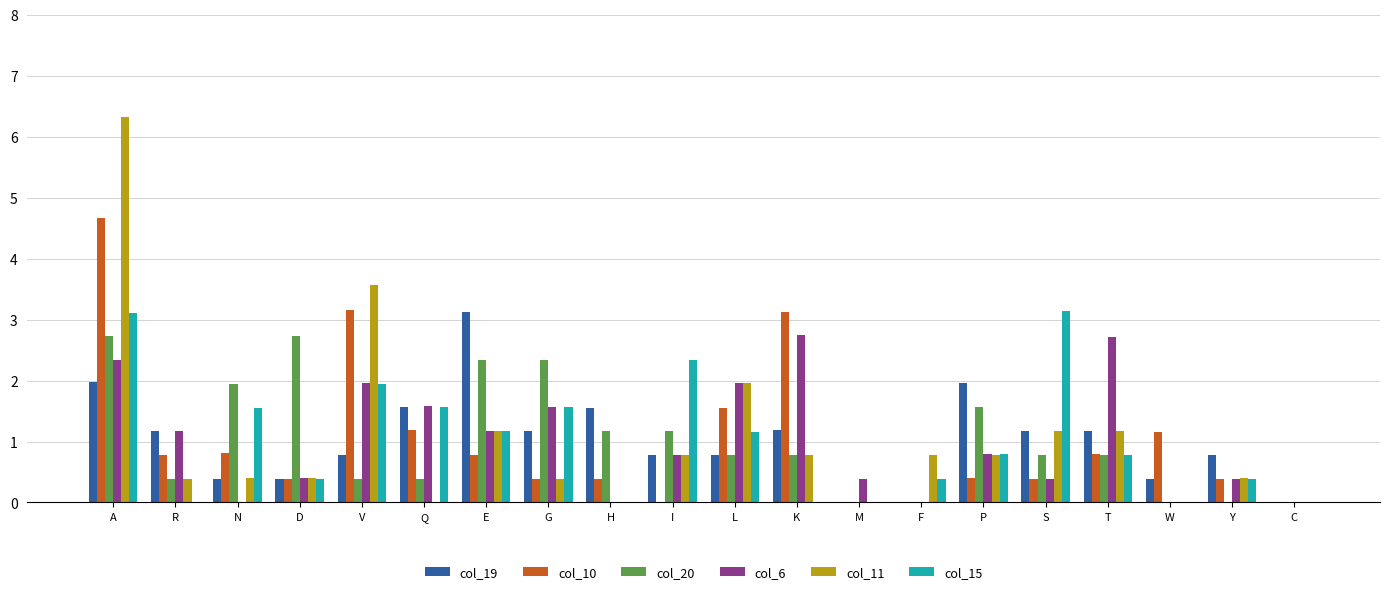

At which category is the sum across all series the highest?

A